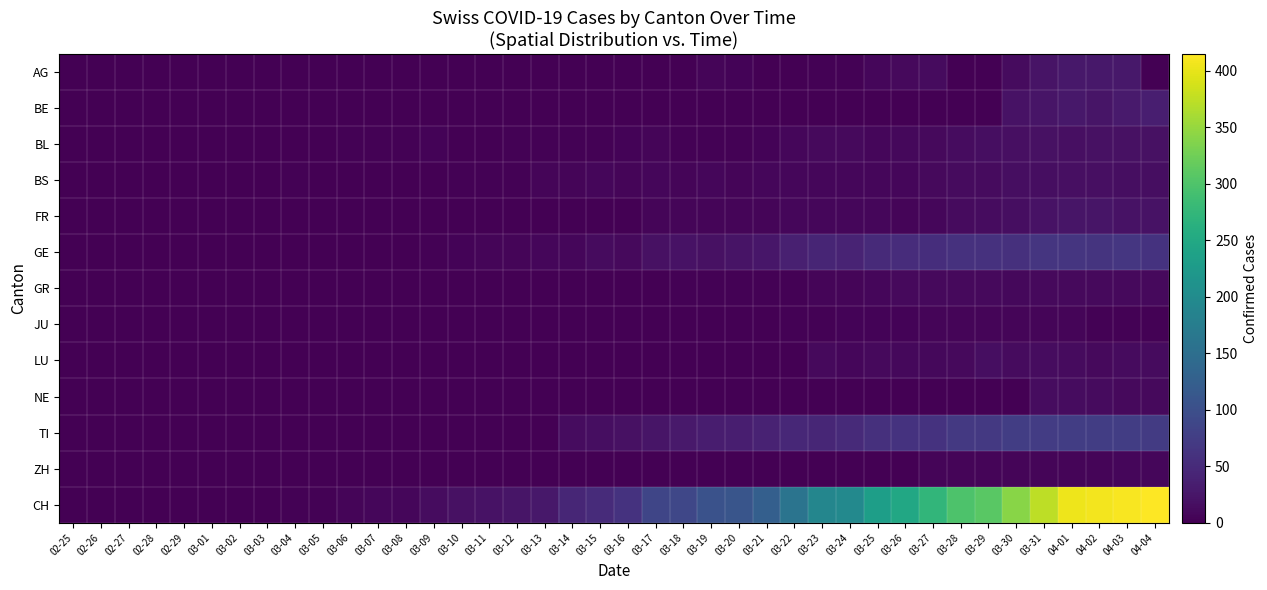

Which series has the largest total across all categories?

CH